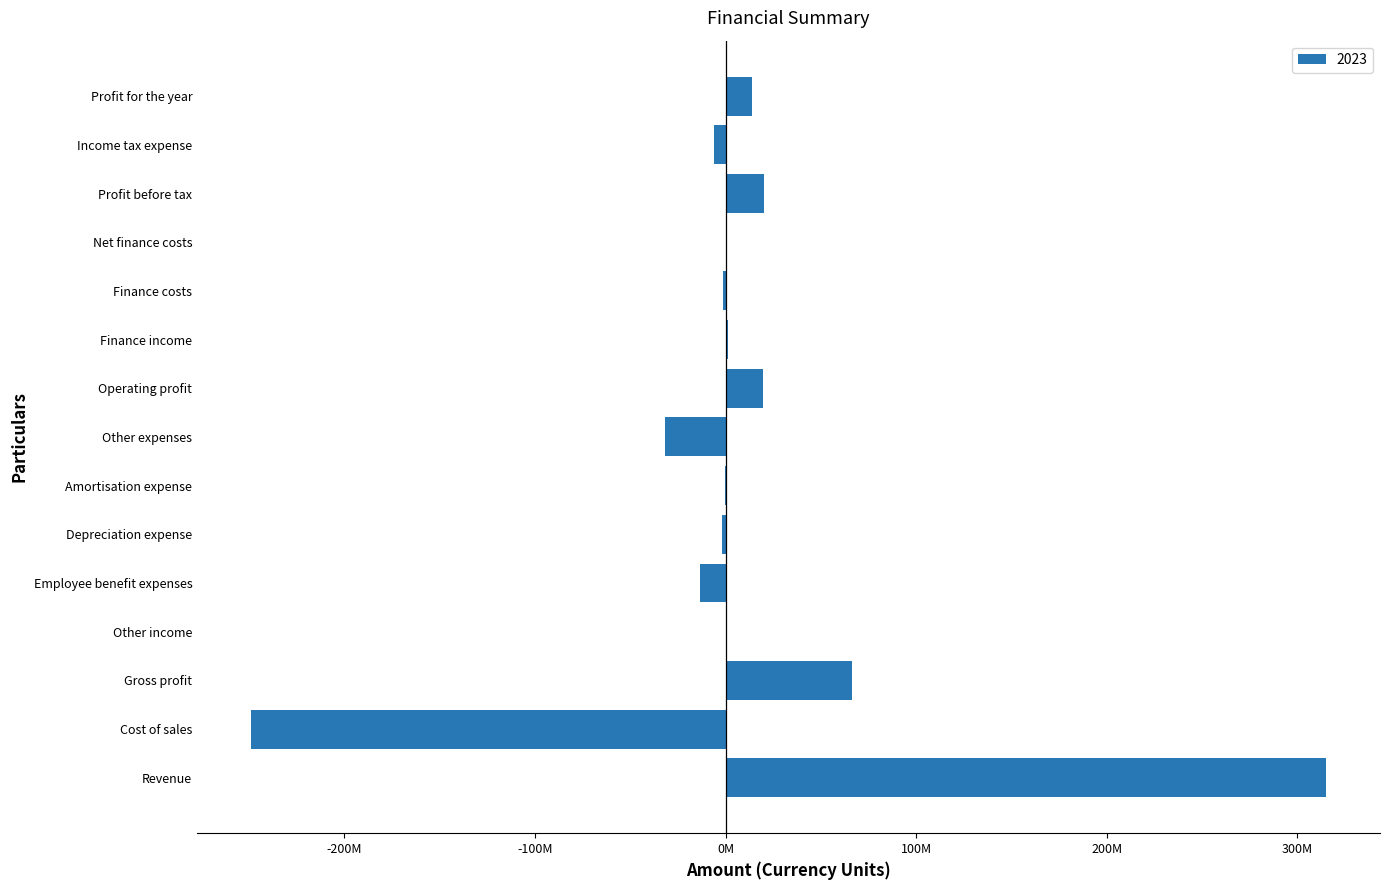

List the labels in order of value, largest first.

Revenue, Gross profit, Profit before tax, Operating profit, Profit for the year, Finance income, Other income, Net finance costs, Amortisation expense, Finance costs, Depreciation expense, Income tax expense, Employee benefit expenses, Other expenses, Cost of sales